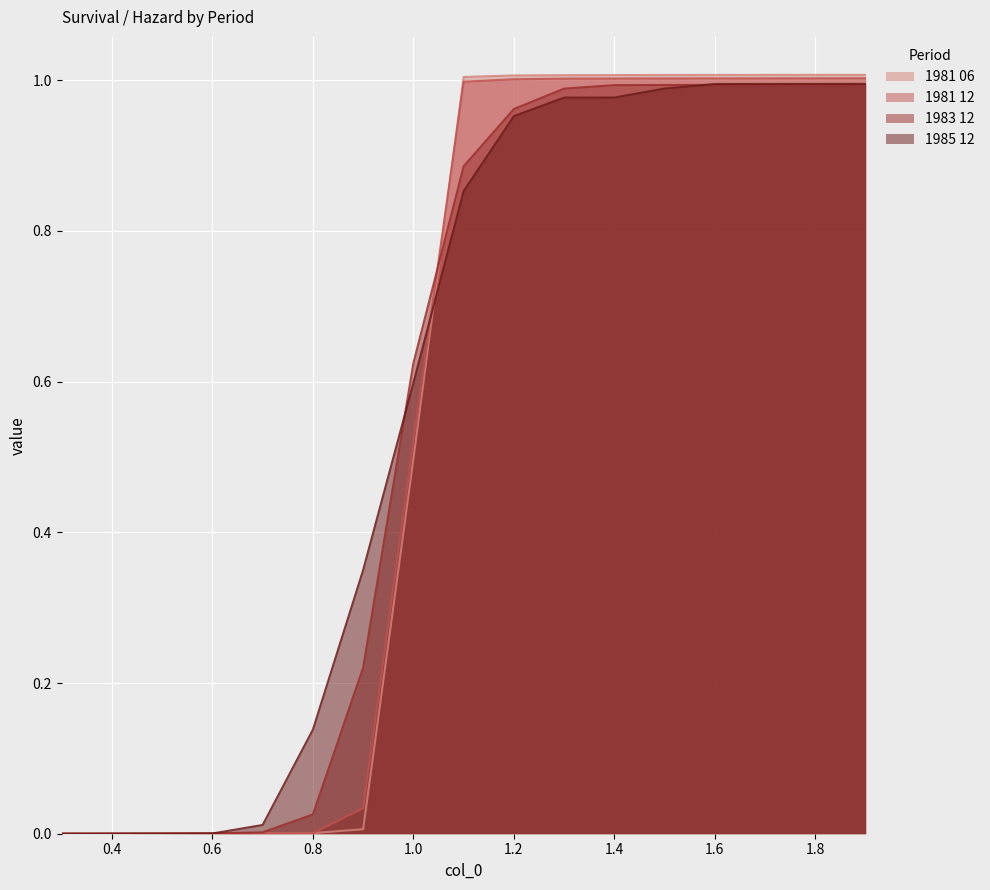

At which category is the sum across all series the highest?

1.9